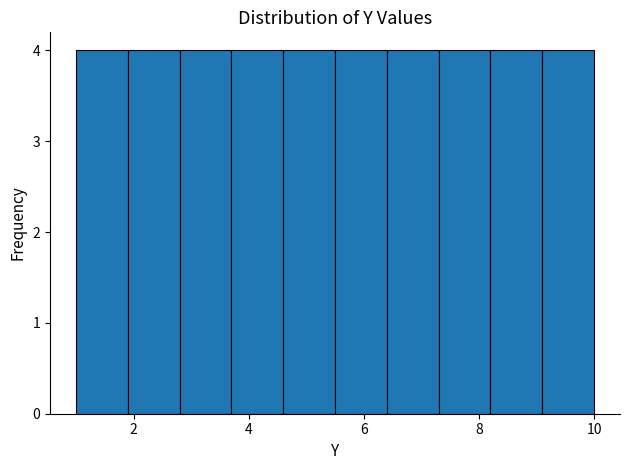

Reading left to right, list every bar in this chart as the range it spans on the x-axis followed by its height. Neither the bar edges nor the heights are printed on the chart, so give them approximately, as read against the axes.

1.0 to 1.9: 4
1.9 to 2.8: 4
2.8 to 3.7: 4
3.7 to 4.6: 4
4.6 to 5.5: 4
5.5 to 6.4: 4
6.4 to 7.3: 4
7.3 to 8.2: 4
8.2 to 9.1: 4
9.1 to 10.0: 4